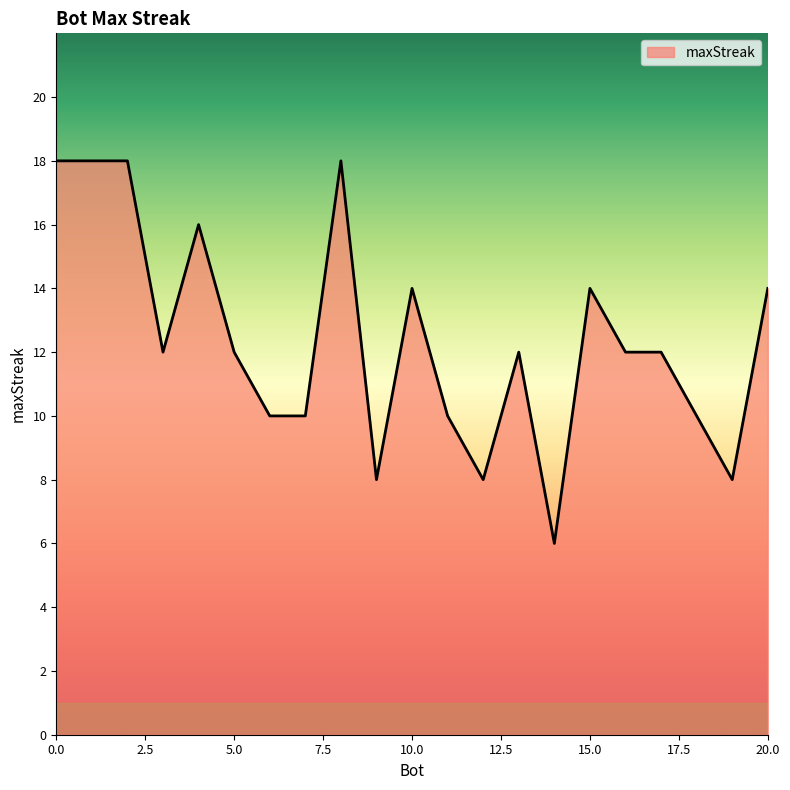

What is the difference between the maximum and minimum values?

12